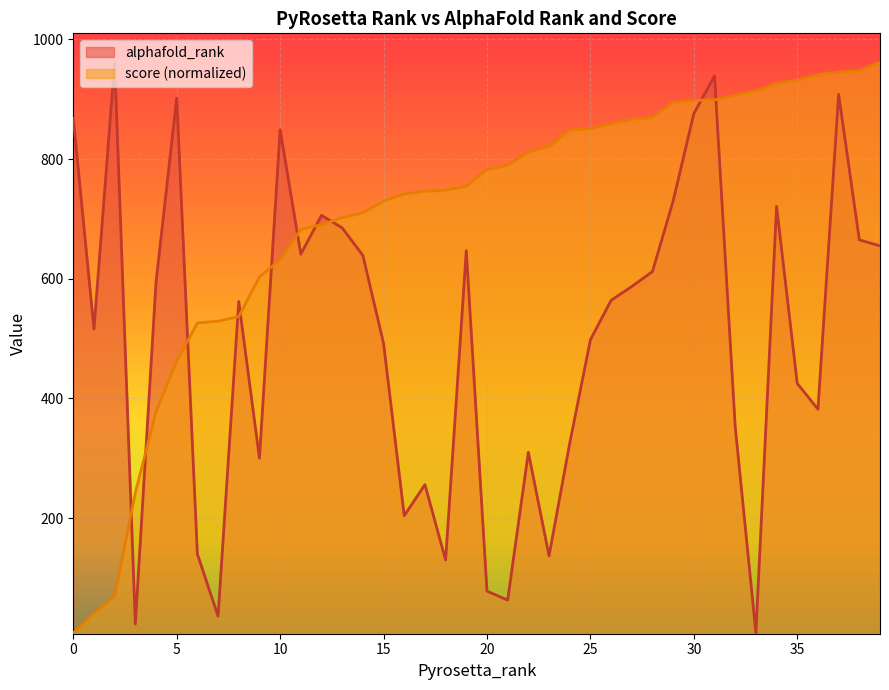

True or false: alphafold_rank and score intersect in this chart.

True